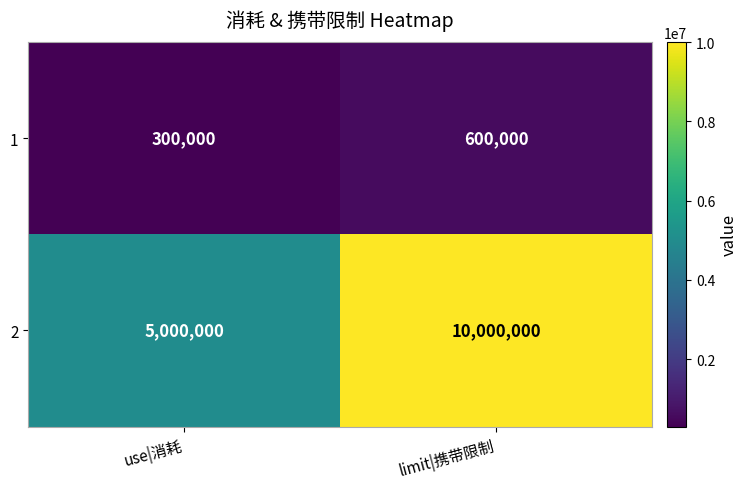

What is the difference between the highest and lowest values at limit|携带限制?

9400000